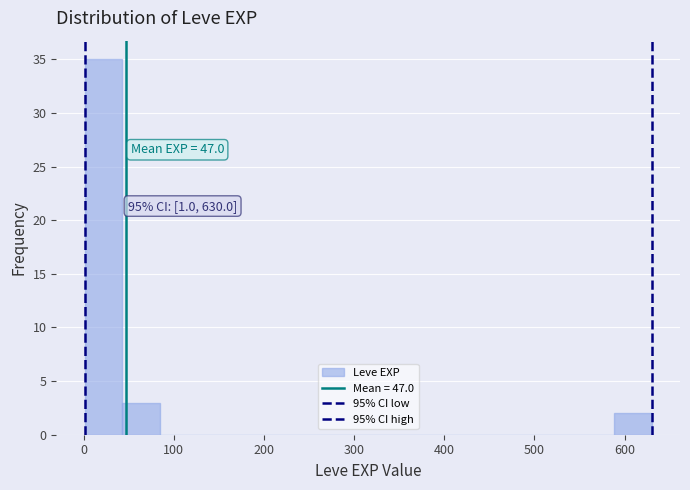

Over which range of the x-axis is the bar tallest?

0 to 40